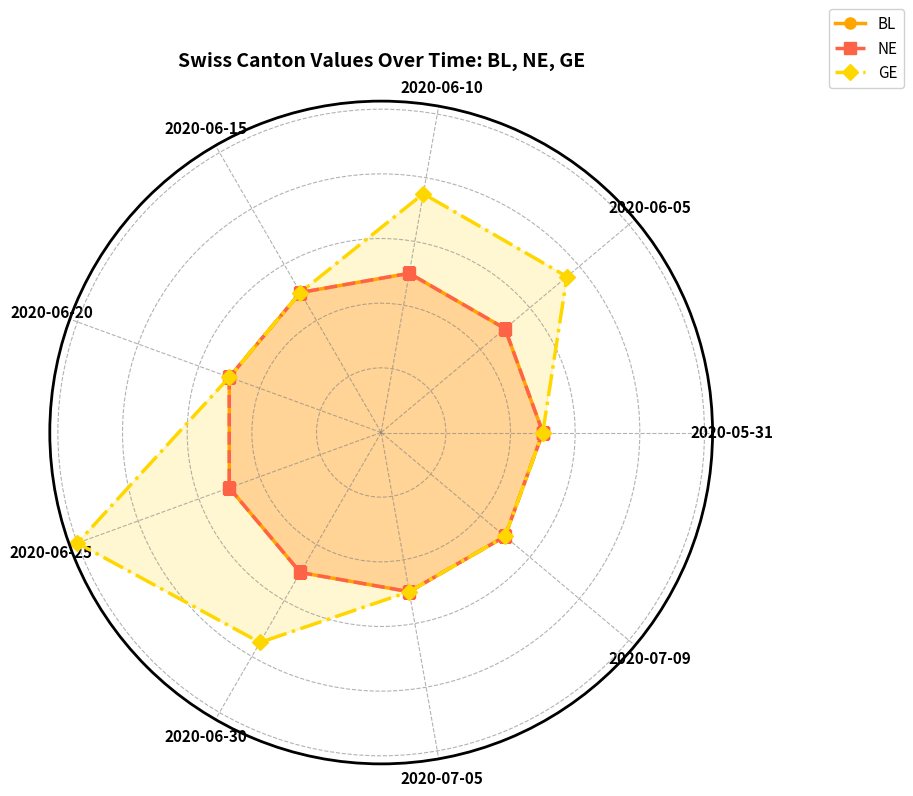

Which series has the widest spread of values?

GE